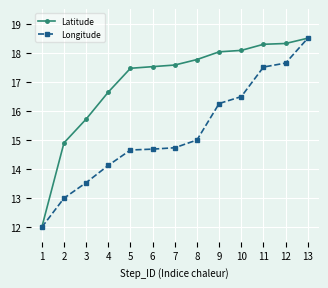

How many lines are shown in the chart?

2